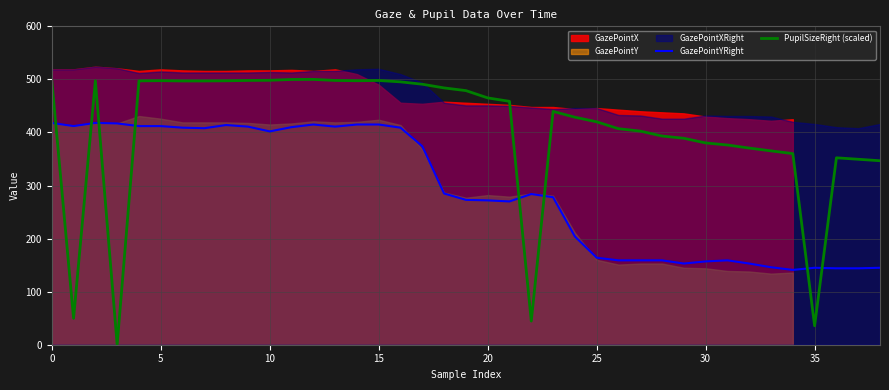

At which label is PupilSizeRight (scaled) closest to 250?

38